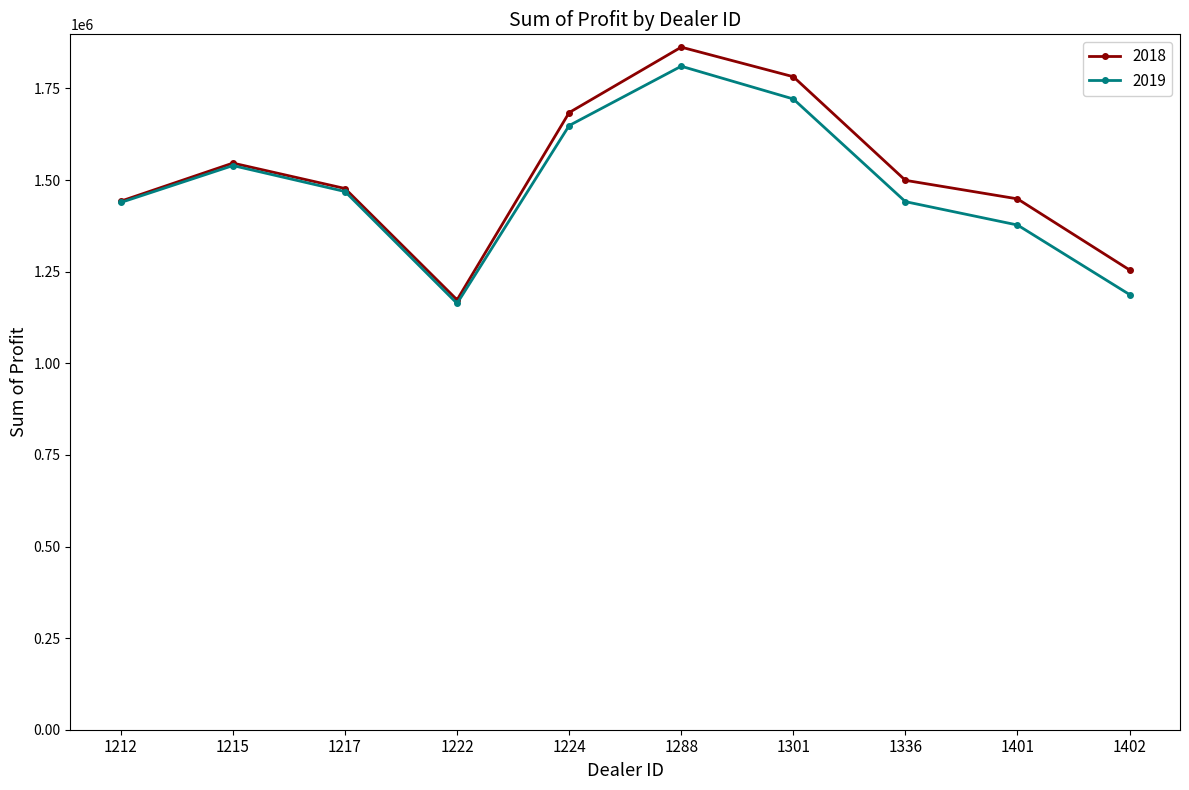

True or false: 2019 has a value of 2050761.2 at 1217.

False